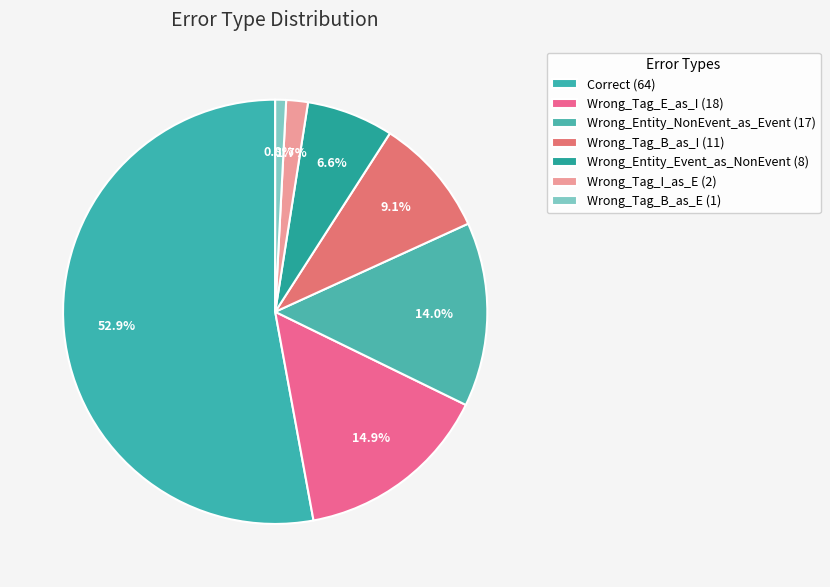

Count the number of slices in the pie.

7